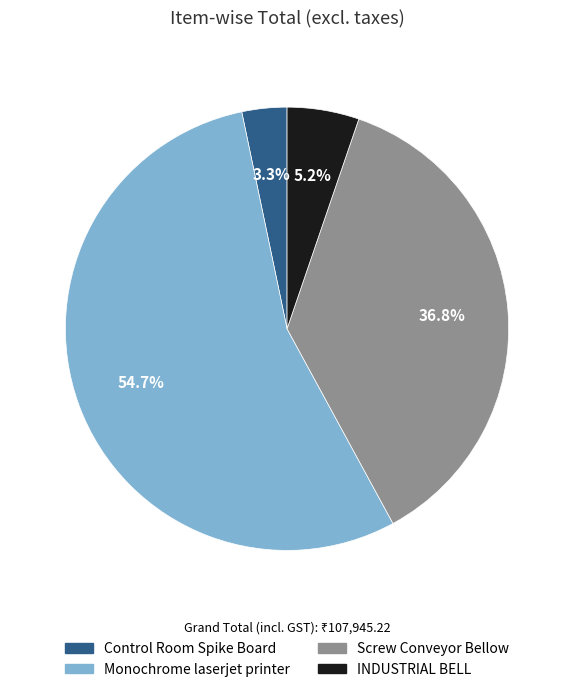

True or false: Monochrome laserjet printer accounts for 55% of the total.

True